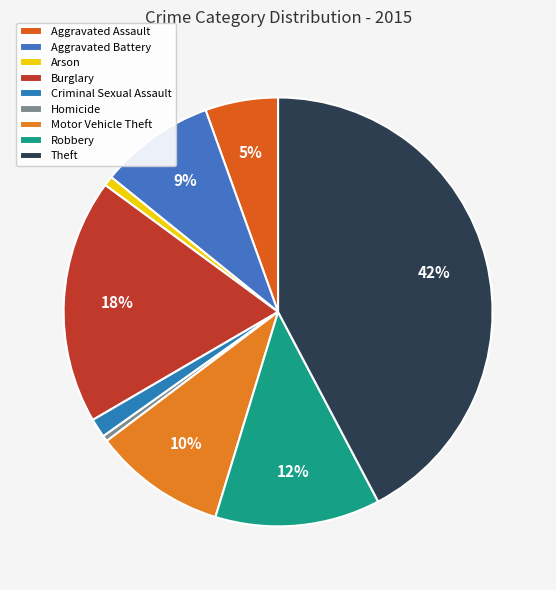

Is it true that Theft is 31% of the pie?

False